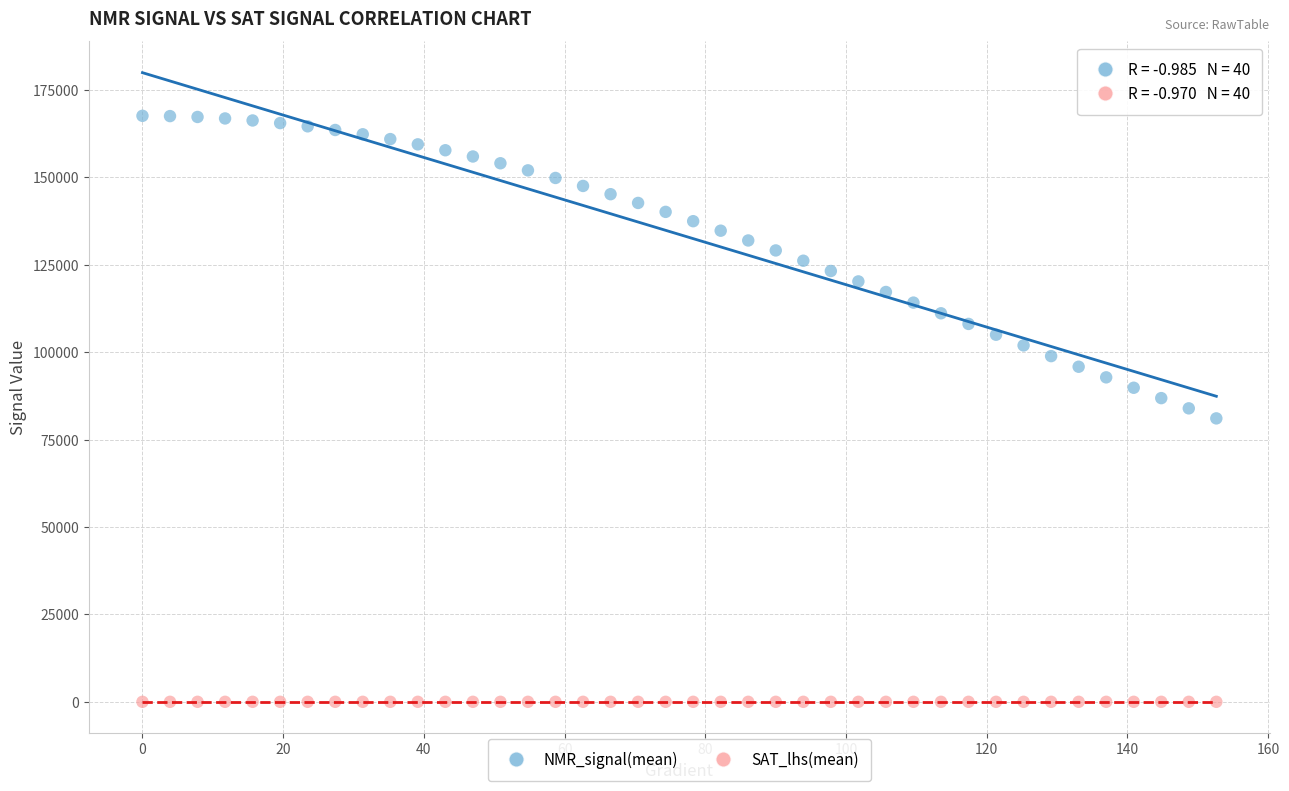

What are all the series names shown in the legend?

NMR_signal(mean), SAT_lhs(mean)